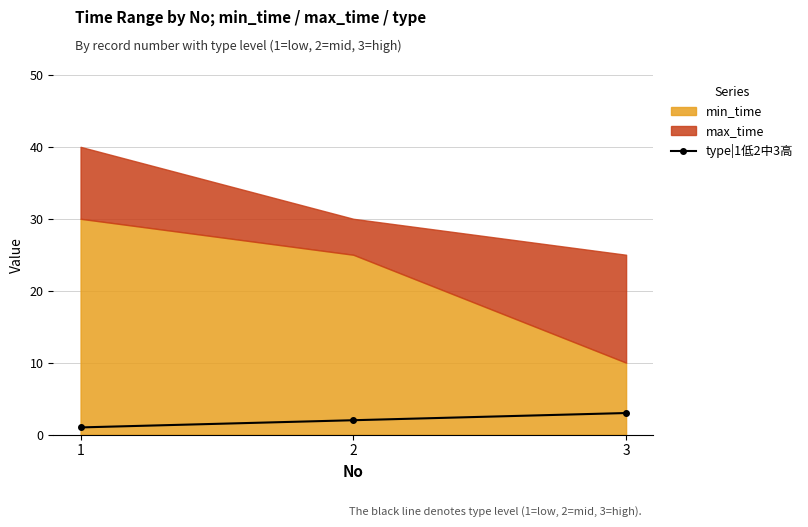

List the labels in order of type|1低2中3高 value, smallest first.

1, 2, 3